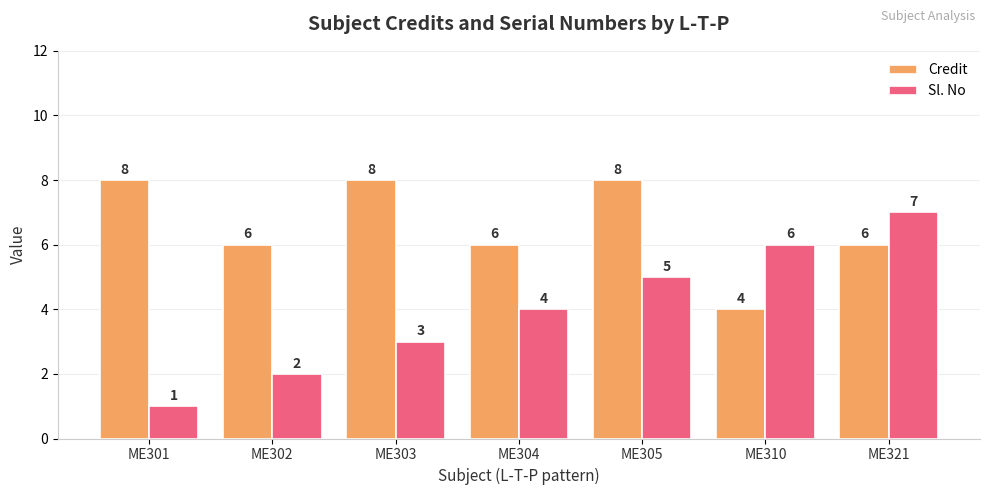

The value of Credit at ME321 is 9. True or false?

False